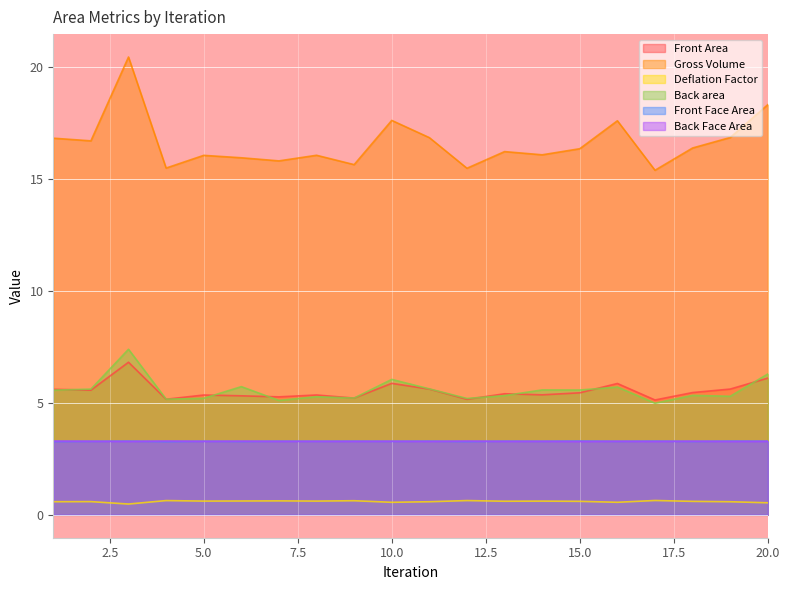

What is the spread (max minus min) of values at 18?

15.8